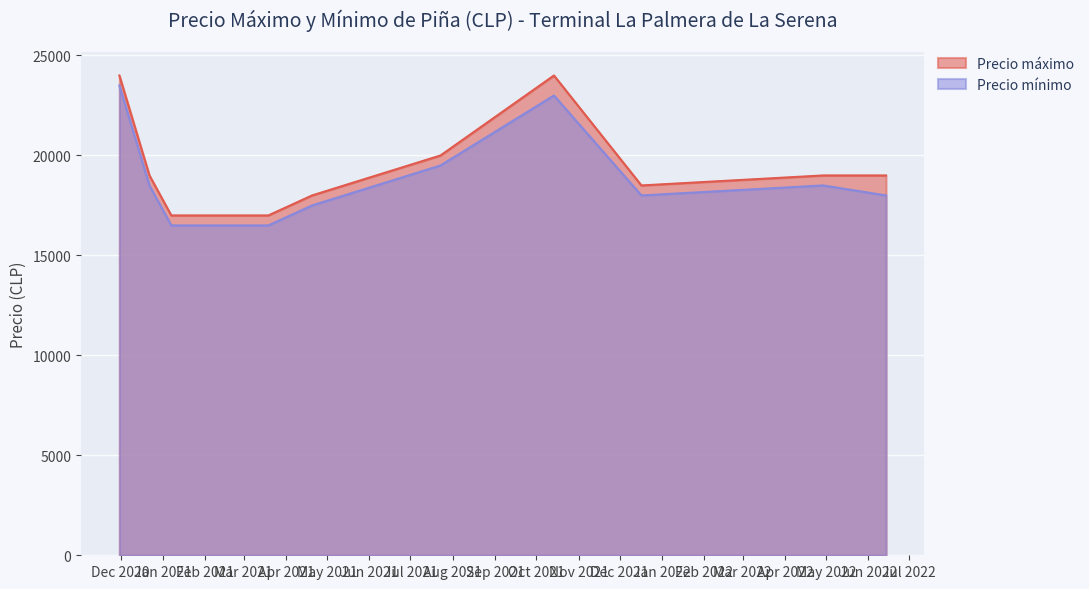

Which series has the largest total across all categories?

Precio máximo